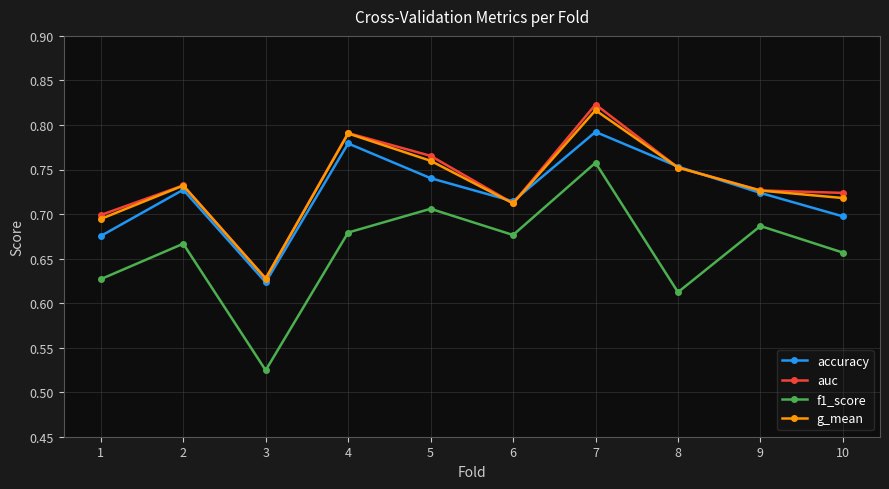

Which series changed the most between 3 and 5?

f1_score